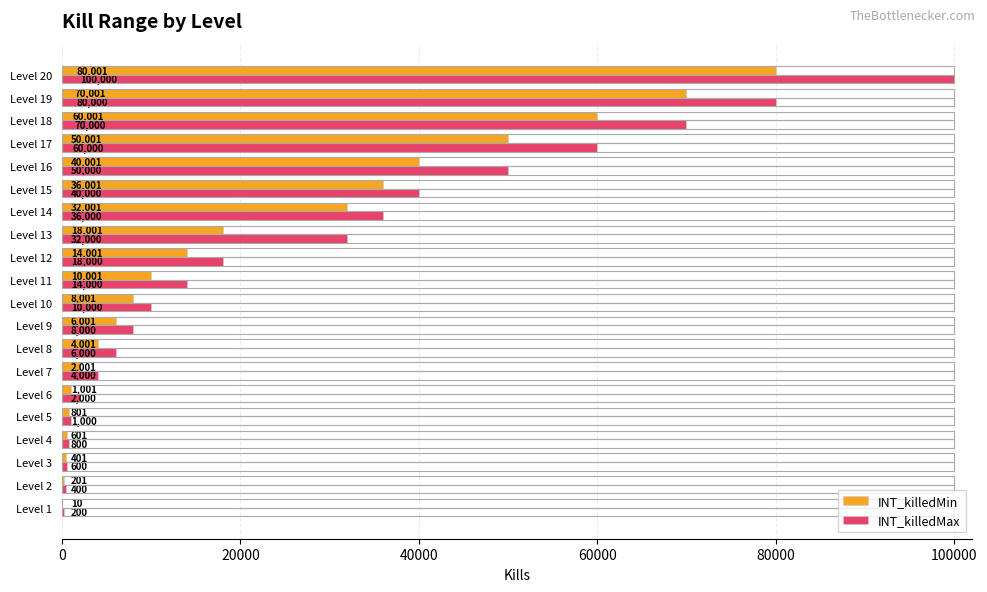

At which category does the chart reach its peak across all series?

Level 20